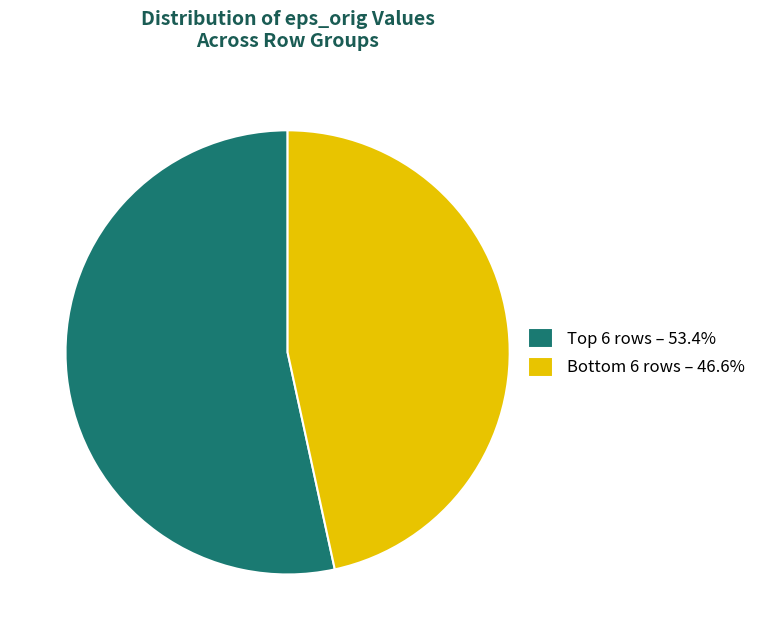

Is there a majority slice in this chart?

Yes